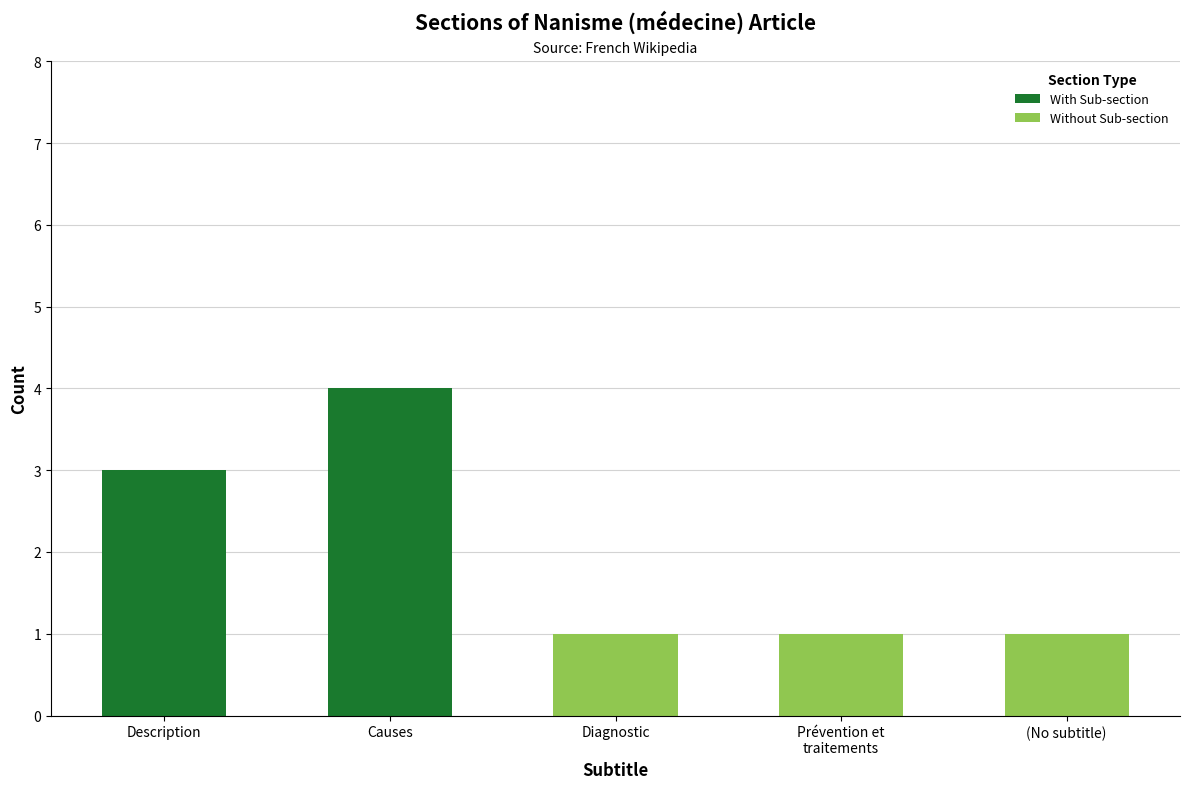

Which category has the highest value in the With Sub-section series?

Causes